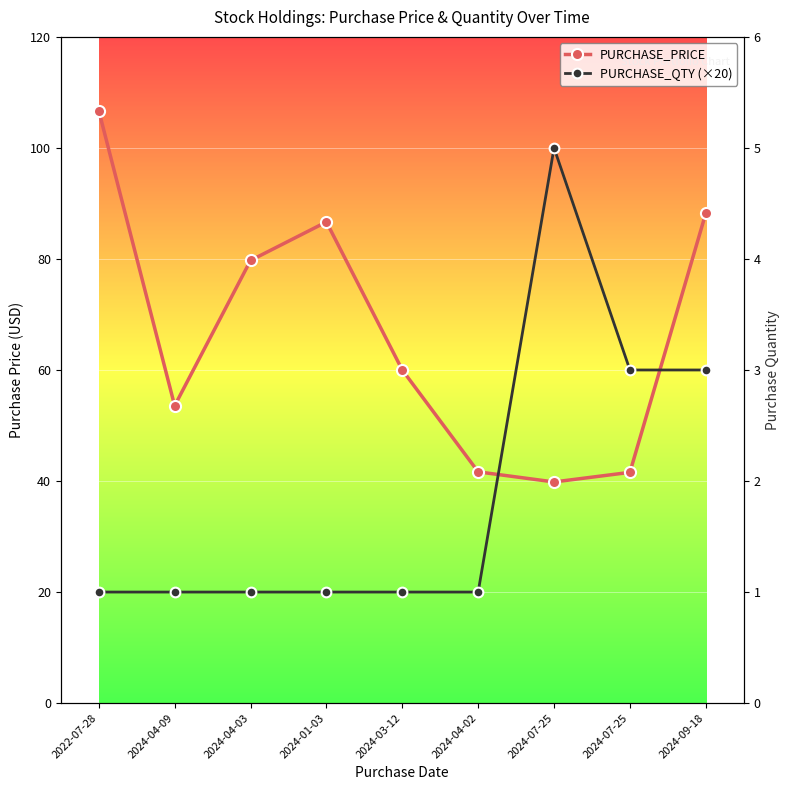

How many values in the PURCHASE_QTY (×20) series exceed 20?

3